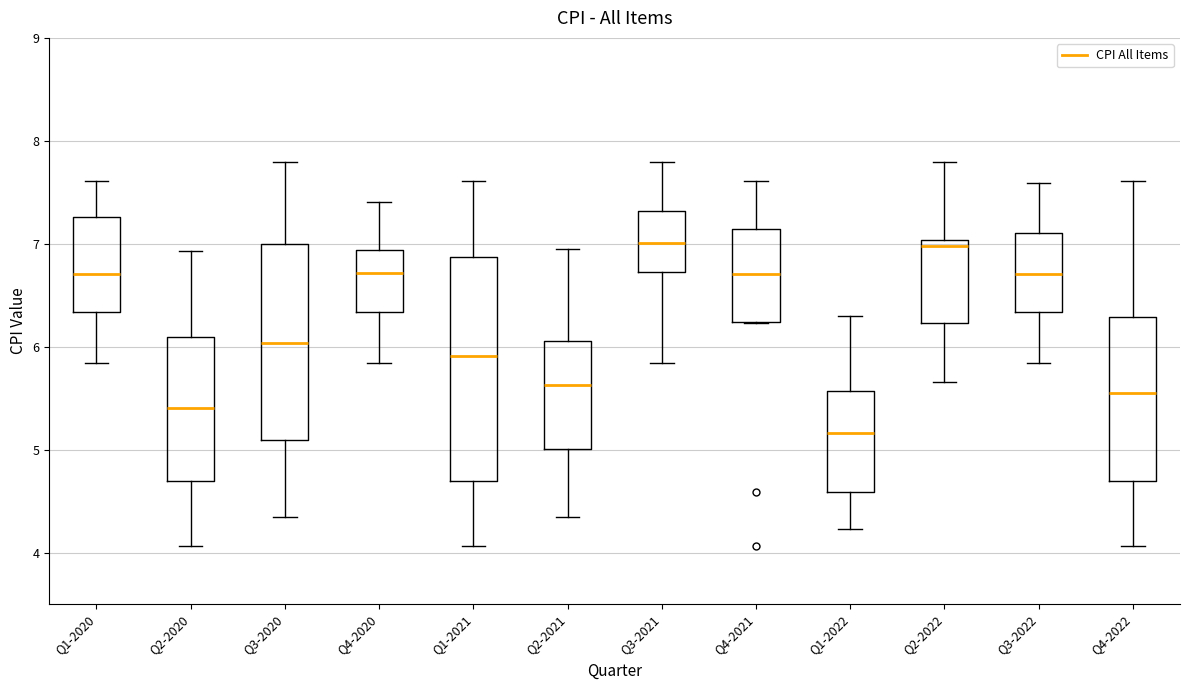

Reading left to right, read every box against the y-axis: the position of its median line, the range the box covers, and the ends of its whiskers. The values are not printed on the chart, so give them approximately, as read against the axis.

Q1-2020: median 6.7, box 6.3 to 7.3, whiskers 5.8 to 7.6
Q2-2020: median 5.4, box 4.7 to 6.1, whiskers 4.1 to 6.9
Q3-2020: median 6.0, box 5.1 to 7.0, whiskers 4.4 to 7.8
Q4-2020: median 6.7, box 6.3 to 6.9, whiskers 5.8 to 7.4
Q1-2021: median 5.9, box 4.7 to 6.9, whiskers 4.1 to 7.6
Q2-2021: median 5.6, box 5.0 to 6.1, whiskers 4.4 to 7.0
Q3-2021: median 7.0, box 6.7 to 7.3, whiskers 5.8 to 7.8
Q4-2021: median 6.7, box 6.2 to 7.1, whiskers 6.2 to 7.6
Q1-2022: median 5.2, box 4.6 to 5.6, whiskers 4.2 to 6.3
Q2-2022: median 7.0 (just below the box's upper edge), box 6.2 to 7.0, whiskers 5.7 to 7.8
Q3-2022: median 6.7, box 6.3 to 7.1, whiskers 5.8 to 7.6
Q4-2022: median 5.6, box 4.7 to 6.3, whiskers 4.1 to 7.6